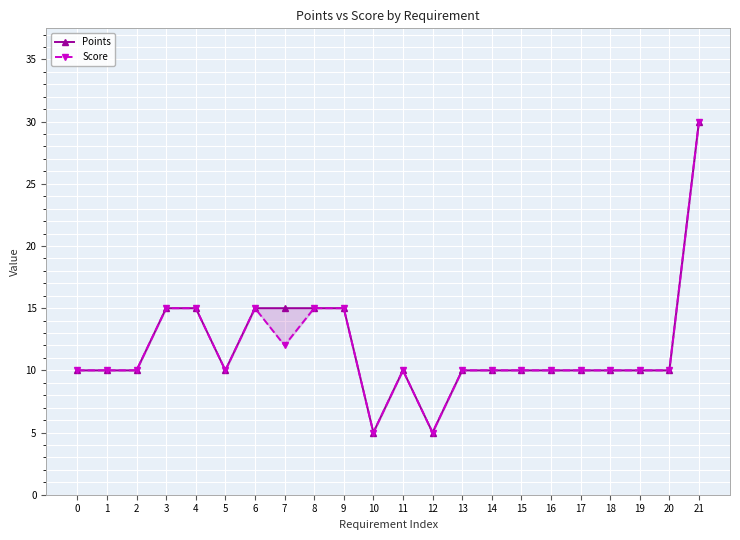

Which series has the widest spread of values?

Points